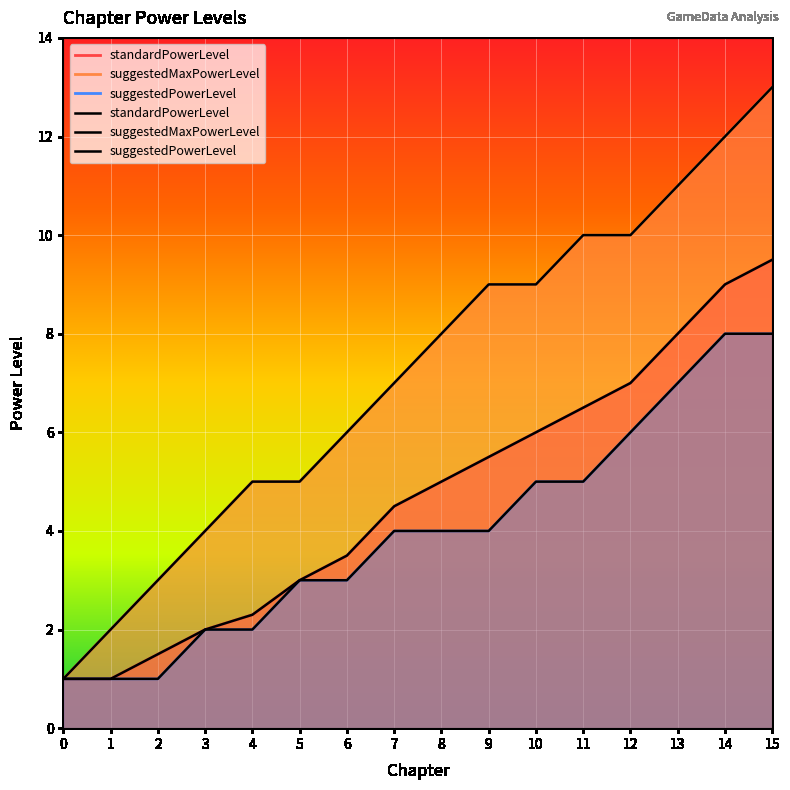

What is the greatest value displayed?

13.0